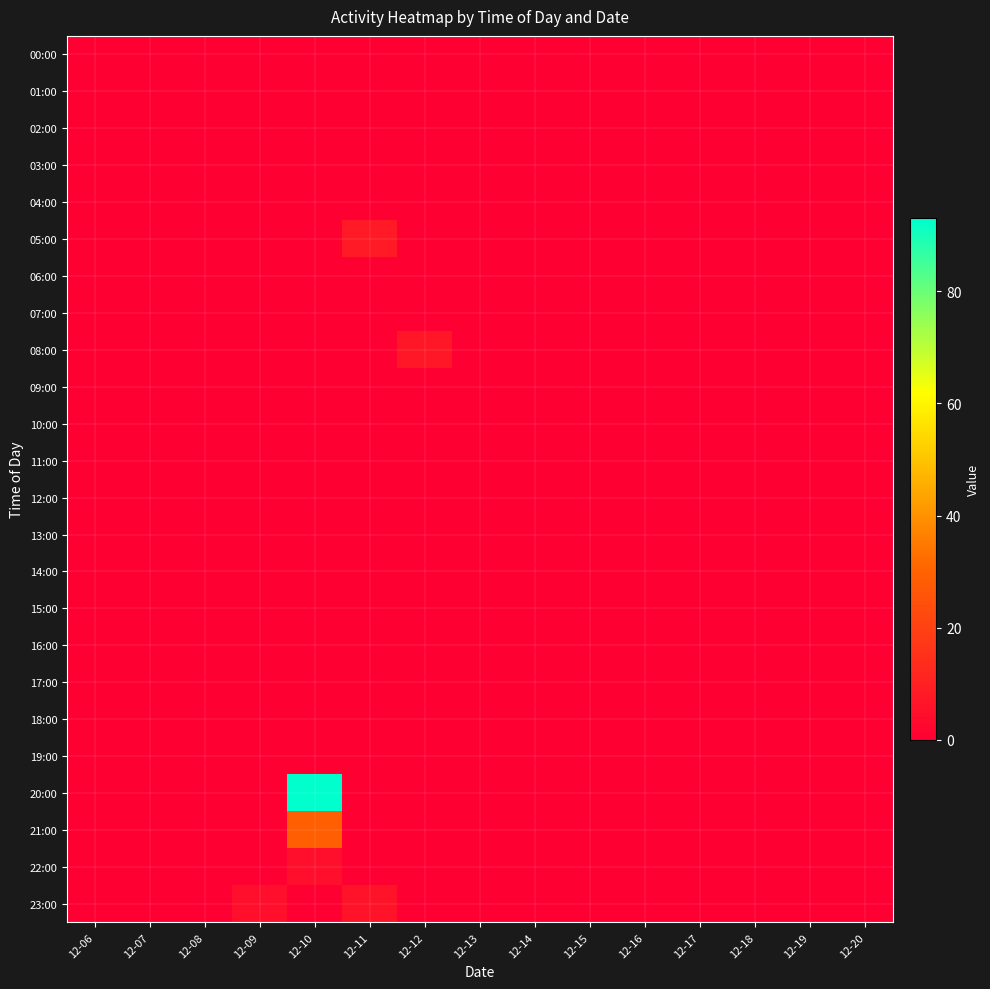

At how many categories does at least one series exceed 63?

1